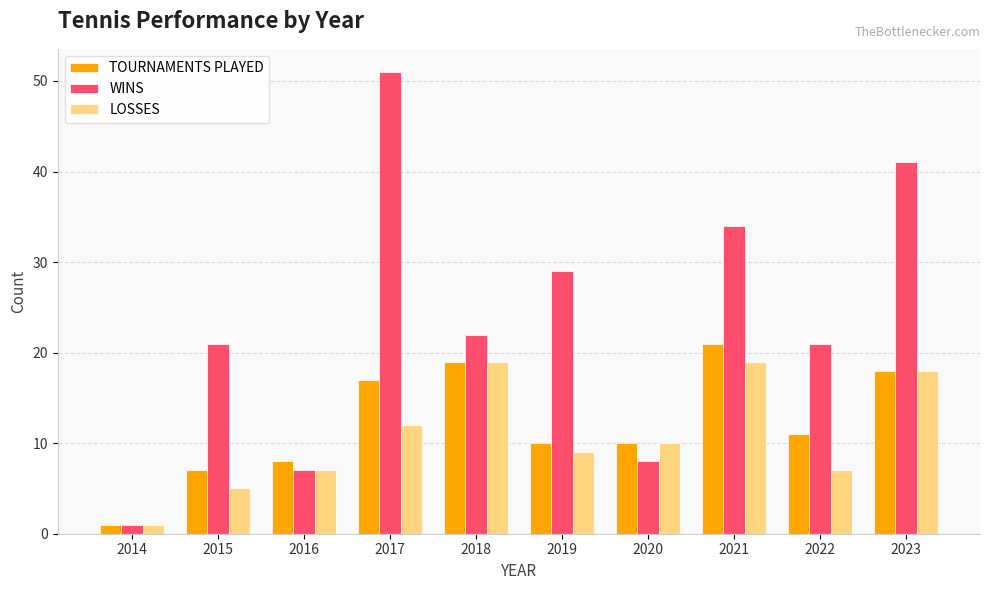

What is the difference between the TOURNAMENTS PLAYED values at 2022 and 2018?

8